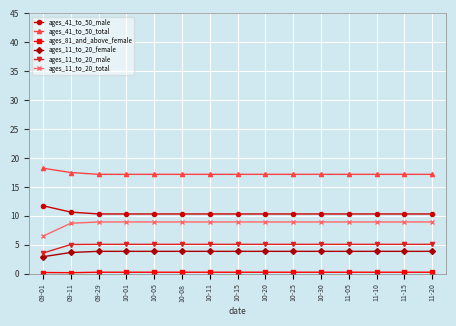

True or false: ages_11_to_20_total and ages_11_to_20_female cross at least once.

False